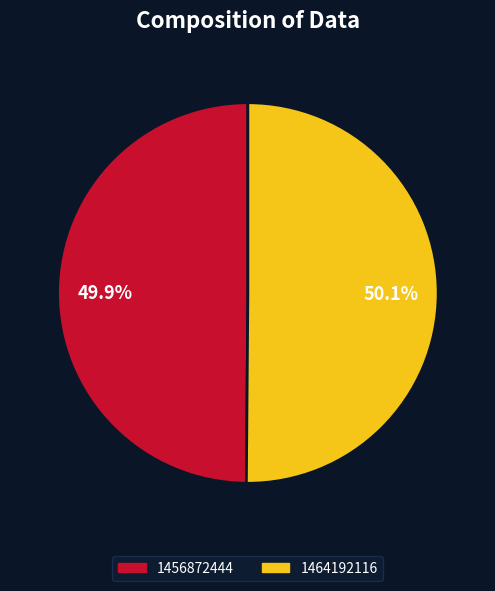

What is the ratio of the value at 1464192116 to the value at 1456872444?

1.0